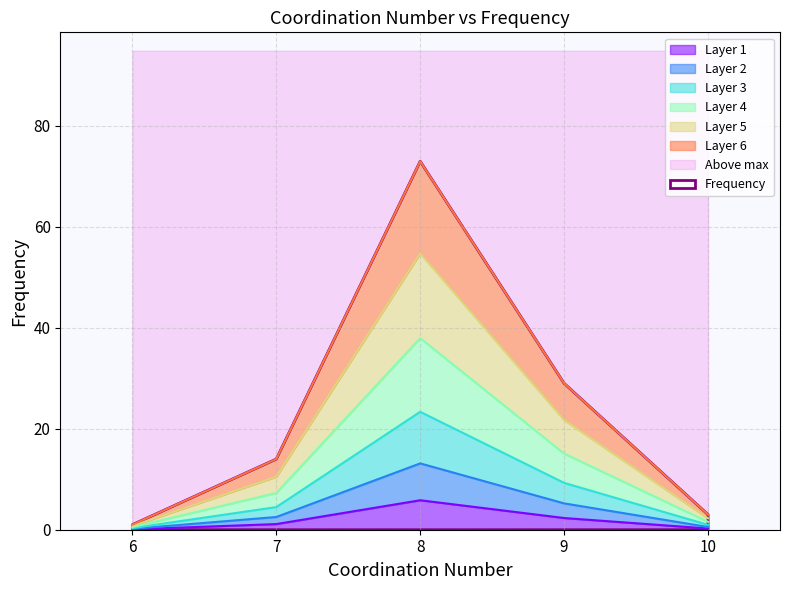

What is the highest value of the Layer 1 series?

5.8